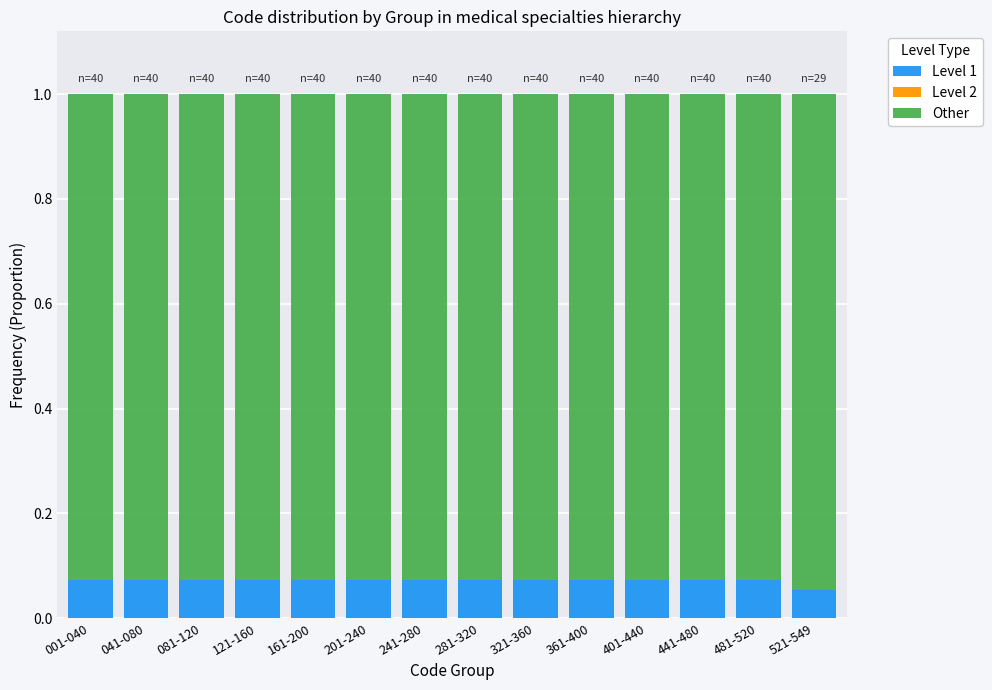

What is the total value across all series at 201-240?

1.0